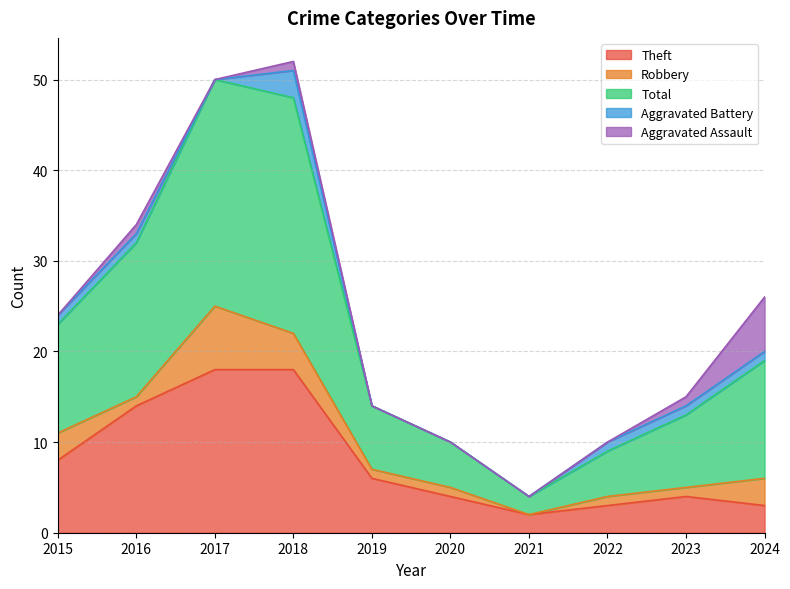

Reading left to right, list all the values displayed in this chart.

Theft: 8	14	18	18	6	4	2	3	4	3
Robbery: 3	1	7	4	1	1	0	1	1	3
Total: 12	17	25	26	7	5	2	5	8	13
Aggravated Battery: 1	1	0	3	0	0	0	1	1	1
Aggravated Assault: 0	1	0	1	0	0	0	0	1	6